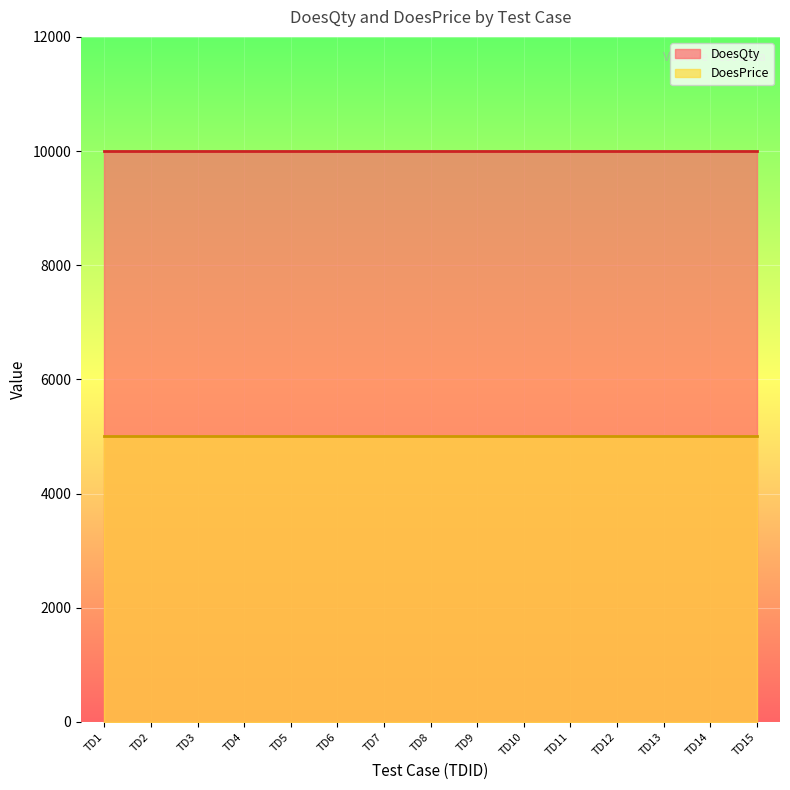

What is the value of the DoesPrice point at the 9th from the left?

5000